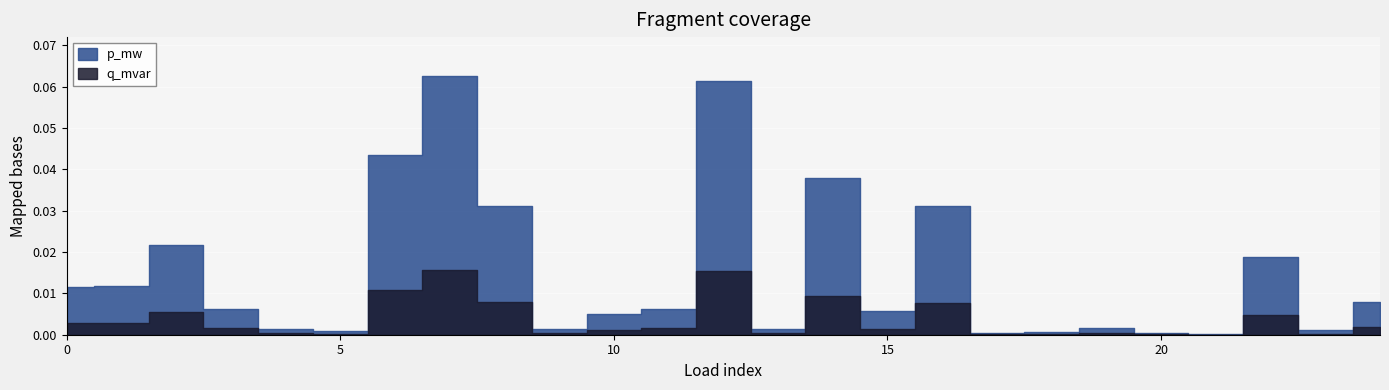

Which series has the largest range (max minus min)?

p_mw